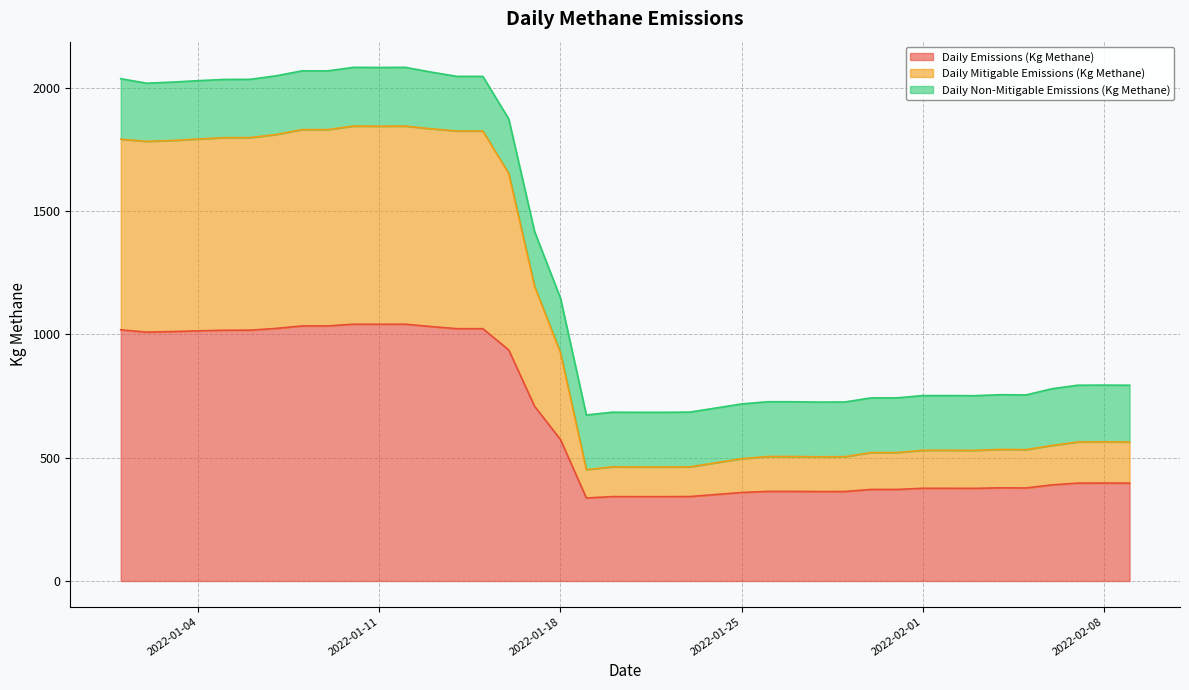

How many lines are shown in the chart?

3